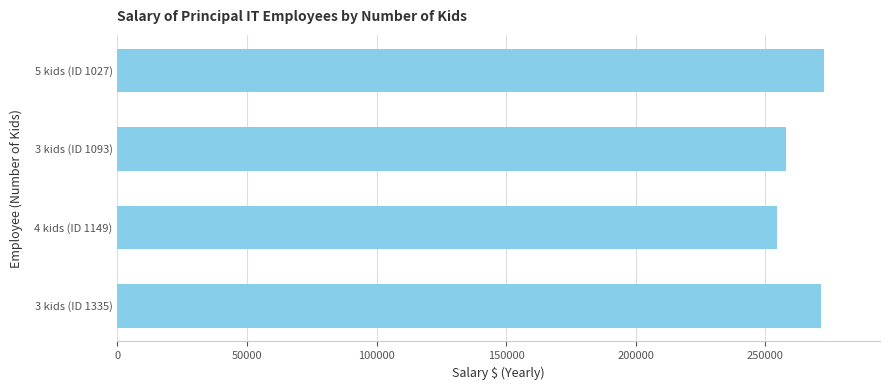

What is the difference between the maximum and minimum values?

17823